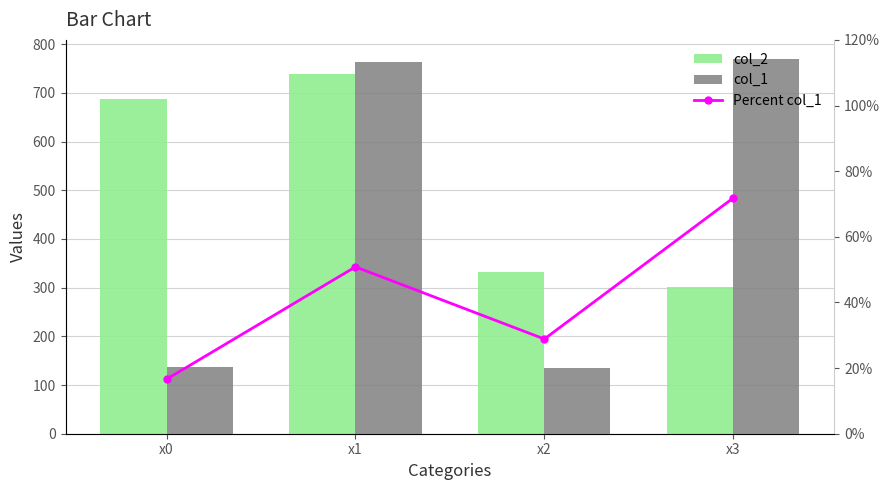

Are the bars grouped side by side (vs. stacked)?

Yes